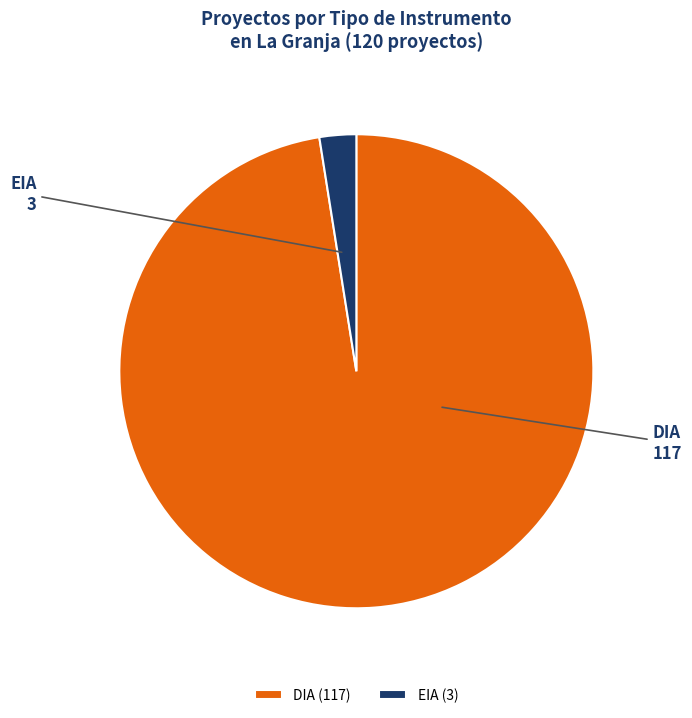

Is DIA the majority of the pie?

Yes